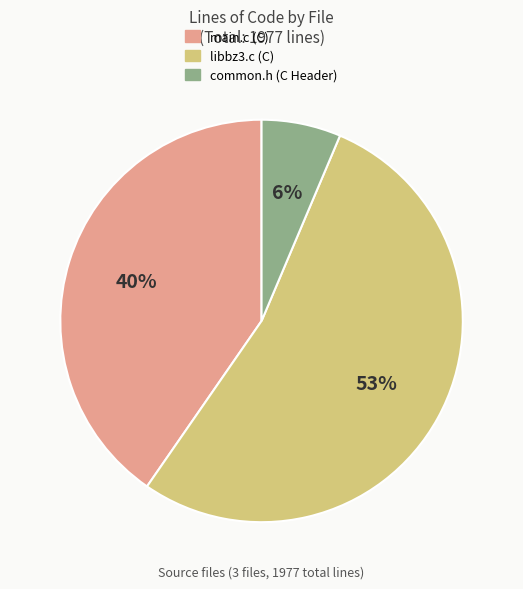

Is there a majority slice in this chart?

Yes